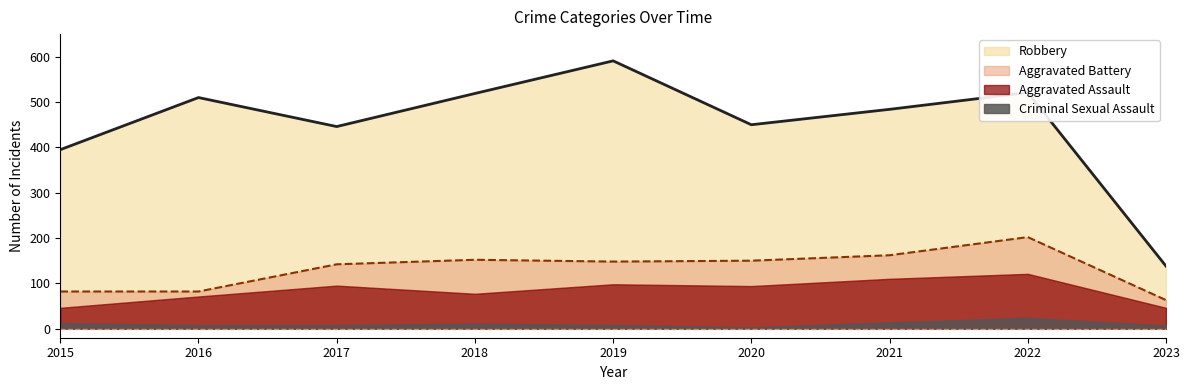

The value of Aggravated Assault at 2018 is 126. True or false?

False